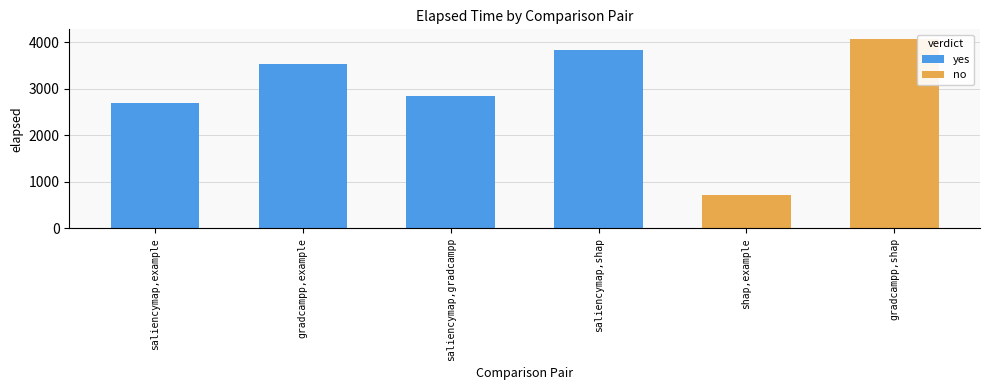

How many data points does each series have?

6